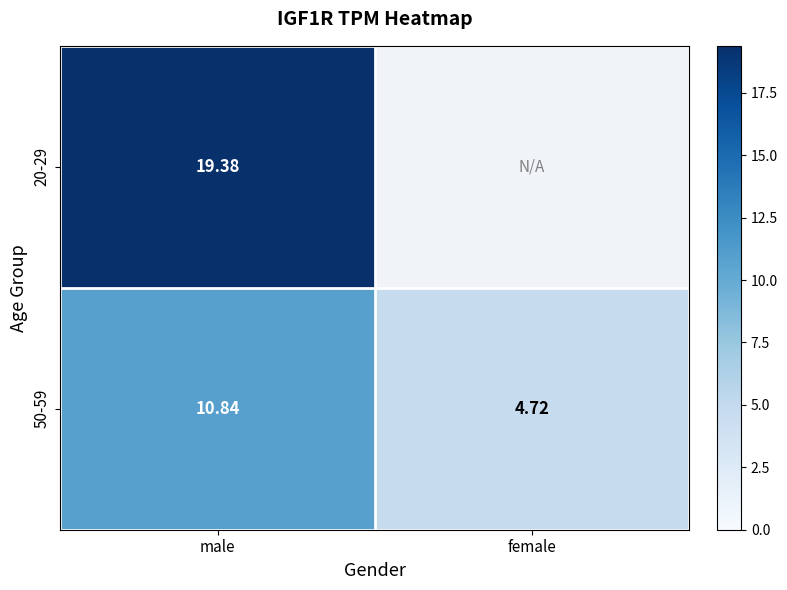

List the labels in order of 50-59 value, smallest first.

female, male